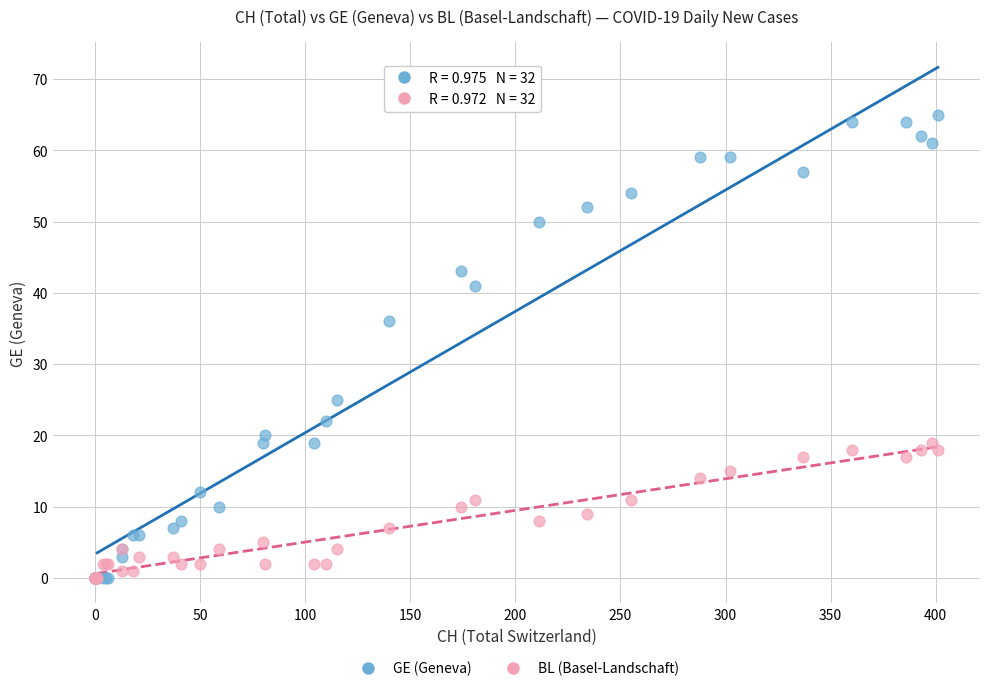

Across all series, what Y value is closest to 32?

36